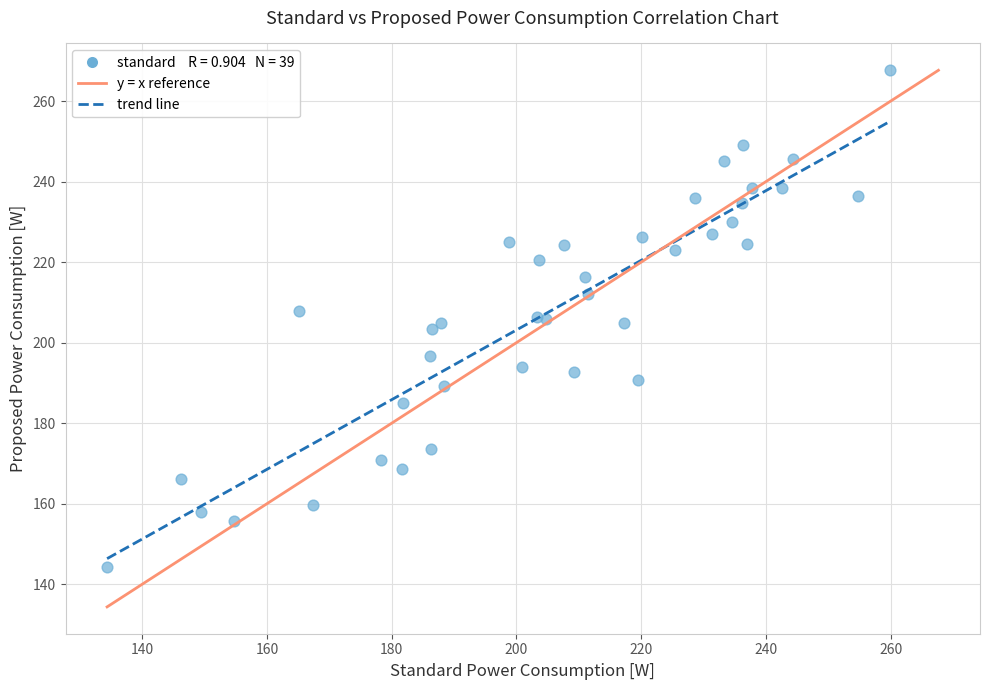

What is the range of Y values (max minus min)?

123.3